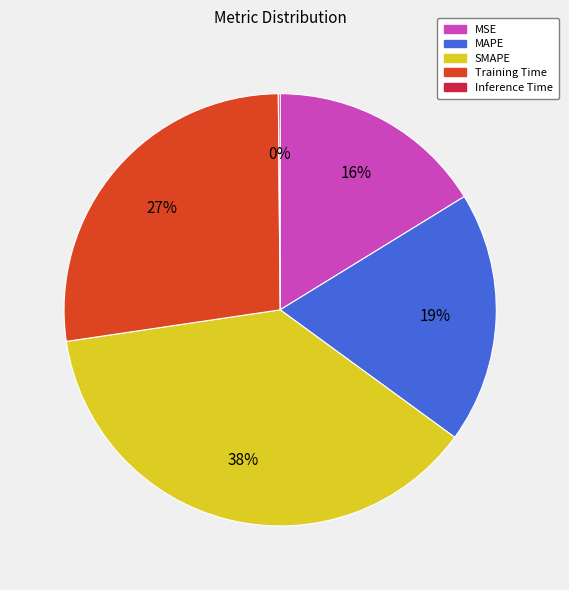

To the nearest percent, what is the difference between the Training Time and MAPE slice percentages?

8%